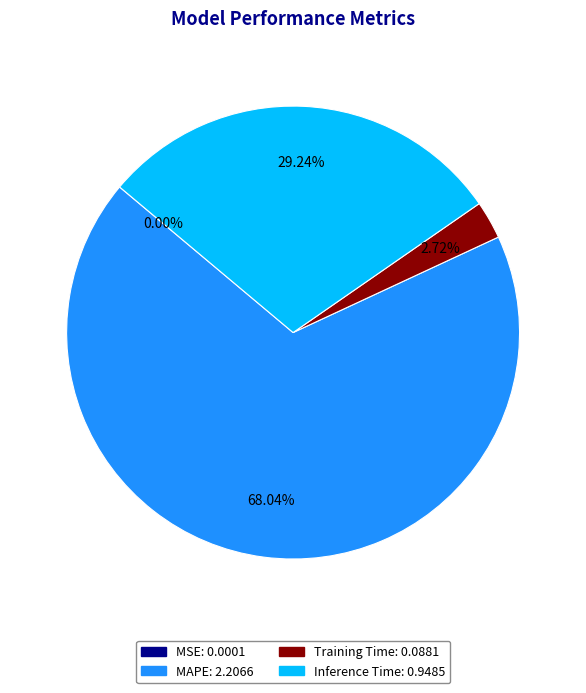

To the nearest percent, what percentage of the pie is Training Time?

3%